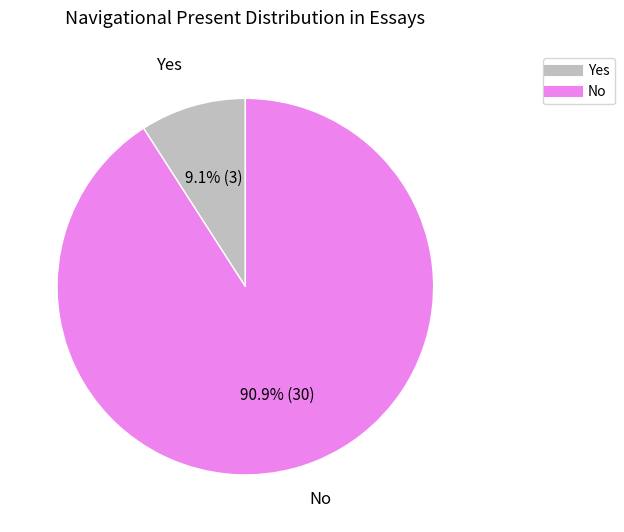

How many slices are in this pie chart?

2